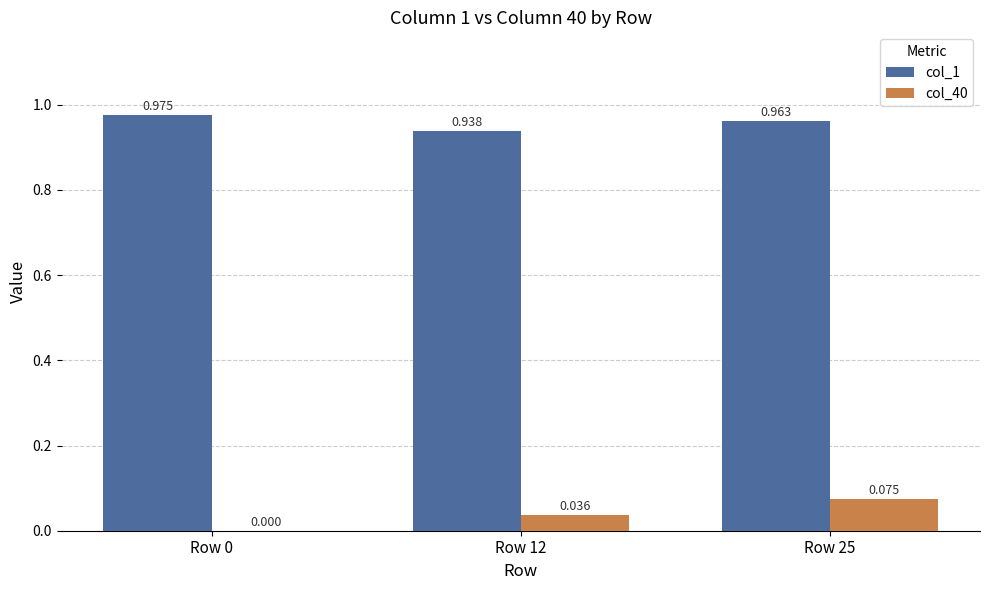

Is the value of col_40 at Row 0 greater than the value of col_1 at Row 0?

No